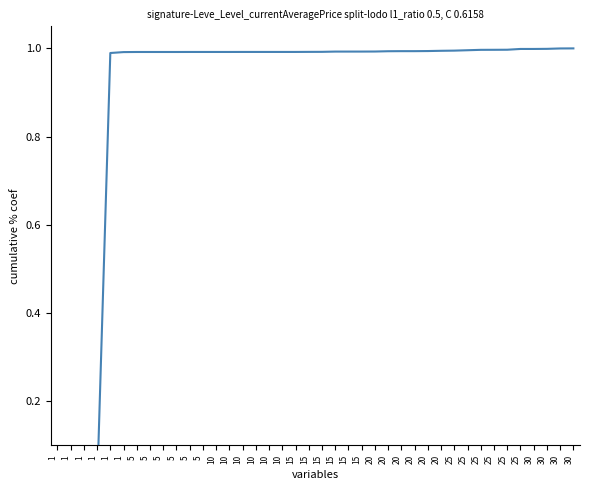

Which has a higher value, 30 or 25?

30